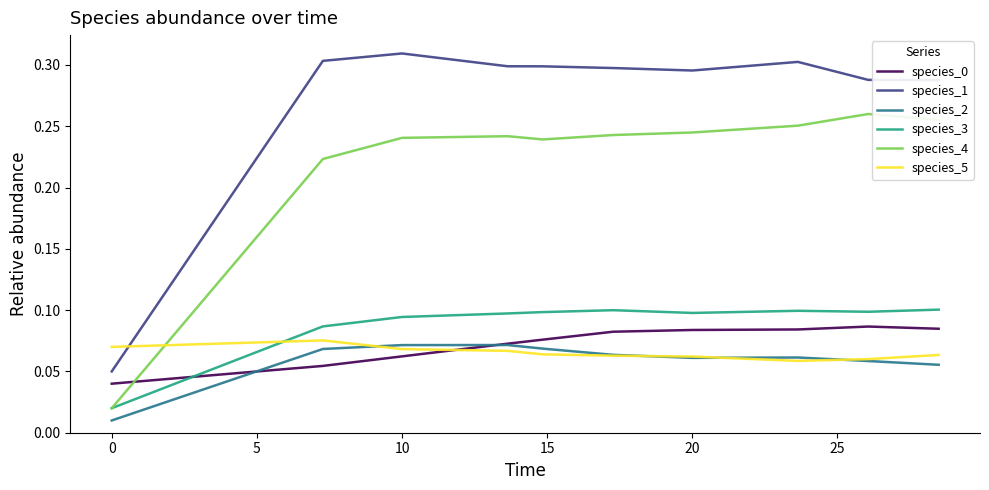

After their last crossing, which series has the higher values: species_5 or species_3?

species_3